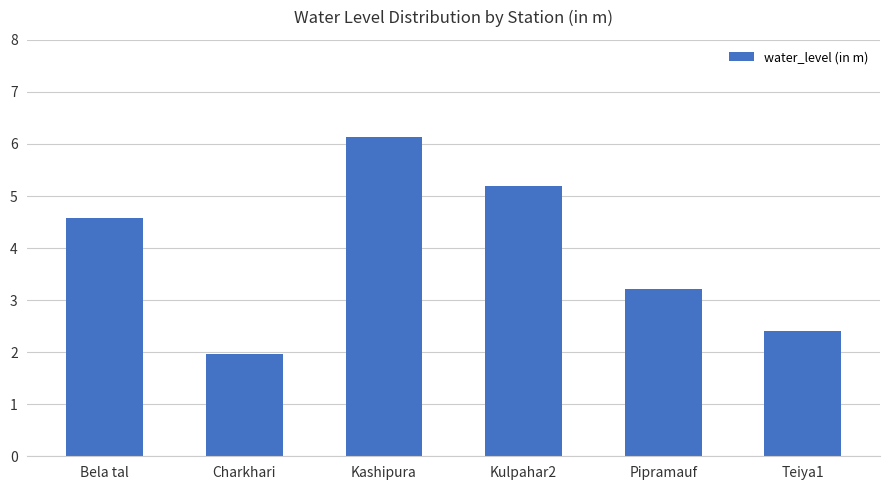

What is the value of the 2nd bar from the left?

2.0